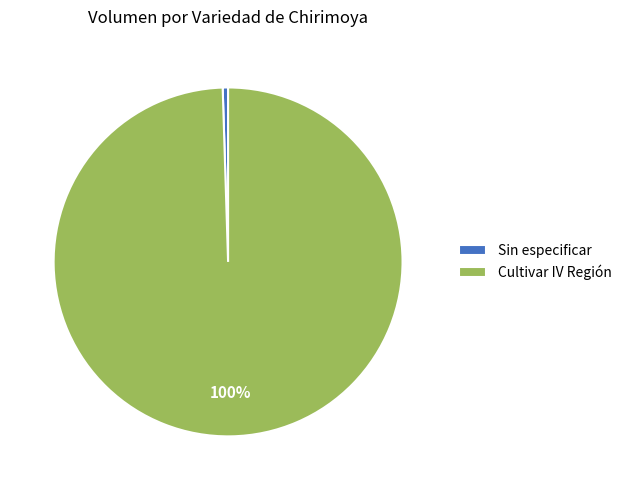

What is the largest slice in the pie chart?

Cultivar IV Región